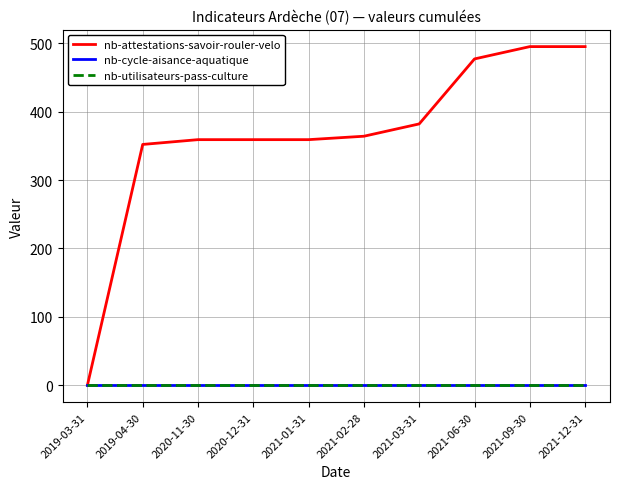

Reading left to right, what are all the values shown in this chart?

nb-attestations-savoir-rouler-velo: 2019-03-31=0	2019-04-30=352	2020-11-30=359	2020-12-31=359	2021-01-31=359	2021-02-28=364	2021-03-31=382	2021-06-30=477	2021-09-30=495	2021-12-31=495
nb-cycle-aisance-aquatique: 2019-03-31=0	2019-04-30=0	2020-11-30=0	2020-12-31=0	2021-01-31=0	2021-02-28=0	2021-03-31=0	2021-06-30=0	2021-09-30=0	2021-12-31=0
nb-utilisateurs-pass-culture: 2019-03-31=0	2019-04-30=0	2020-11-30=0	2020-12-31=0	2021-01-31=0	2021-02-28=0	2021-03-31=0	2021-06-30=0	2021-09-30=0	2021-12-31=0